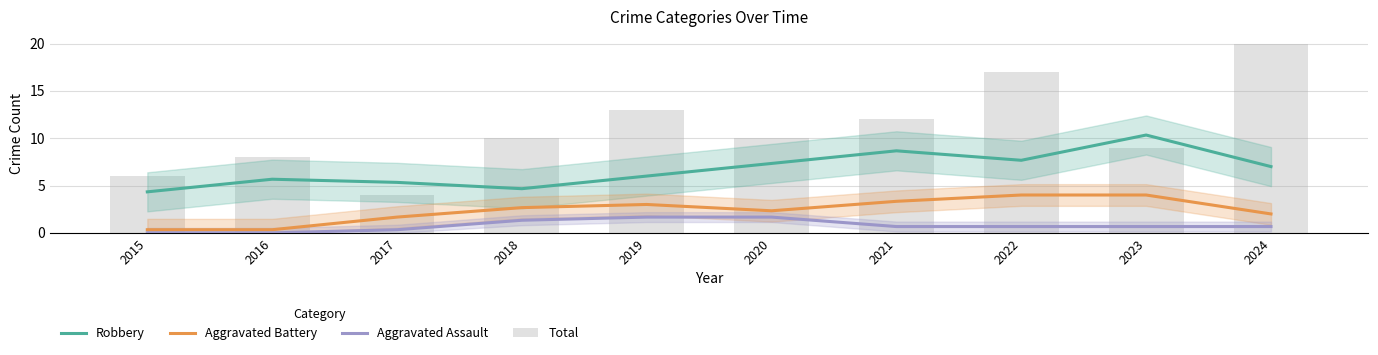

List the labels in order of Total value, smallest first.

2017, 2015, 2016, 2023, 2018, 2020, 2021, 2019, 2022, 2024